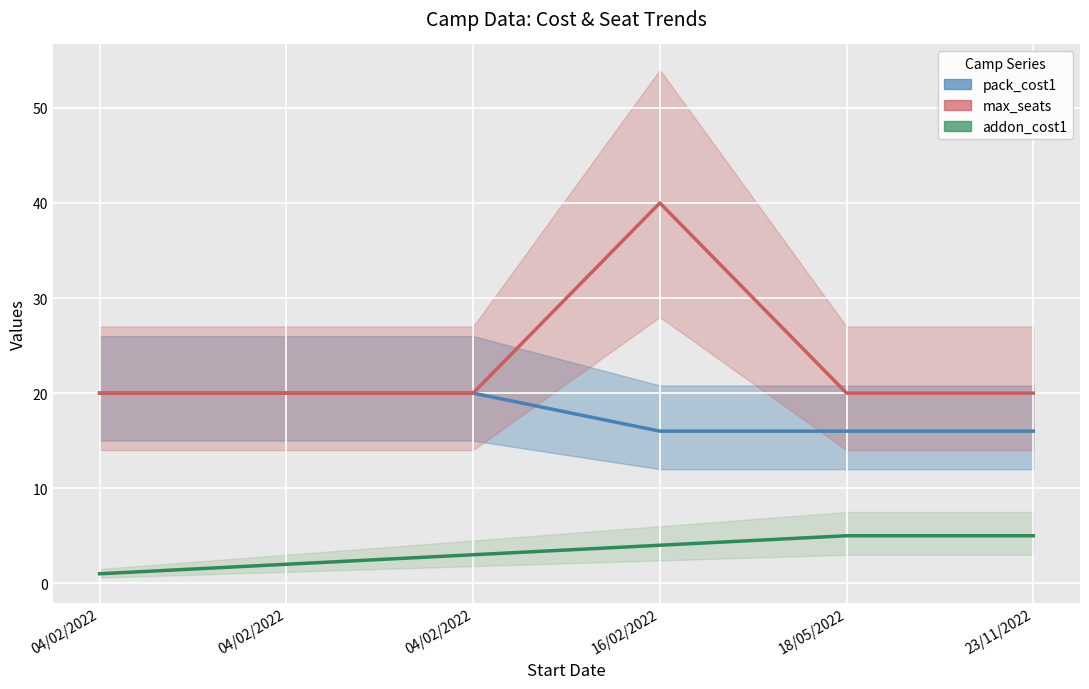

Is it true that addon_cost1 equals 8 at 18/05/2022?

False